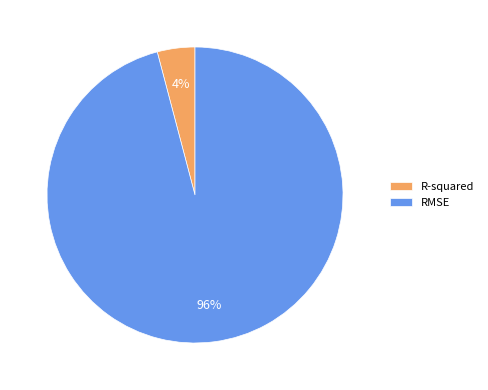

Which has a higher value, R-squared or RMSE?

RMSE